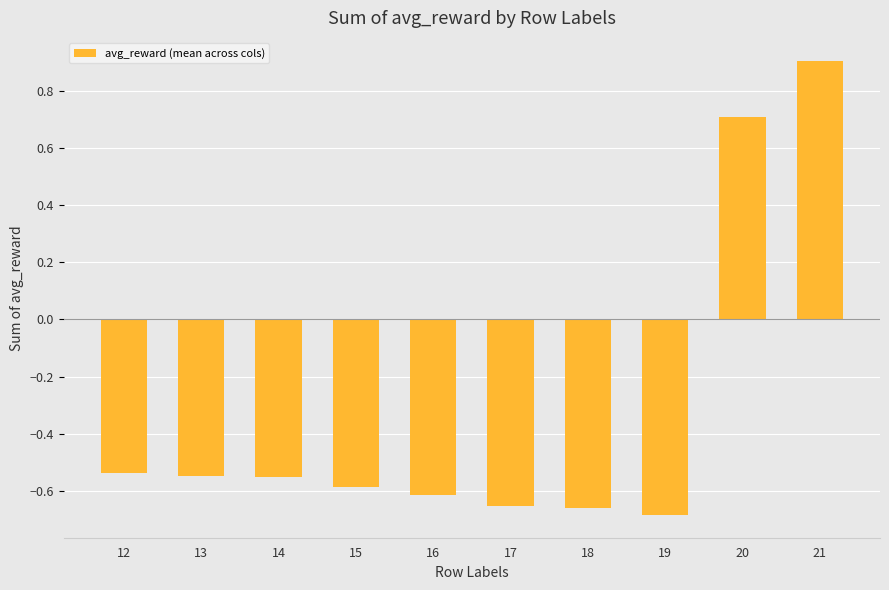

At which category does the chart reach its peak across all series?

21